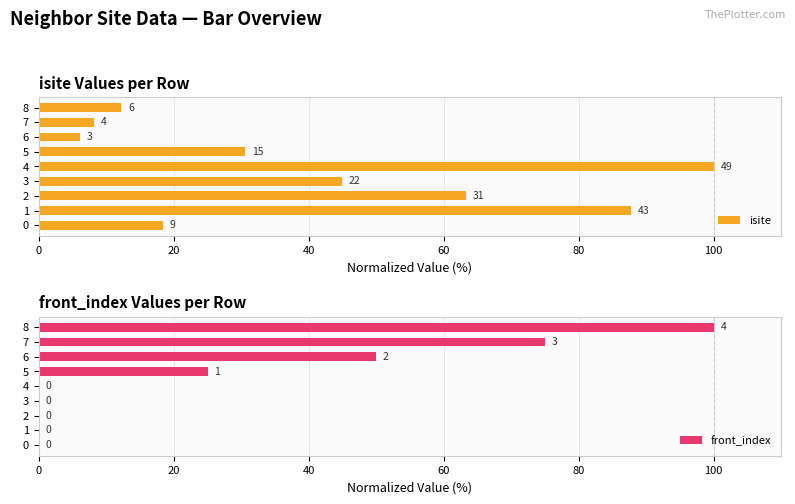

At which category is the sum across all series the highest?

8